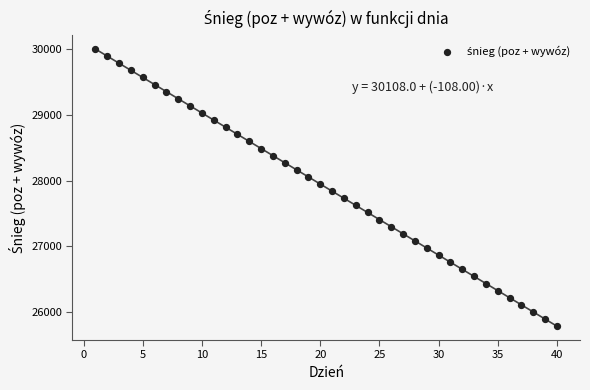

What is the range of X values (max minus min)?

39